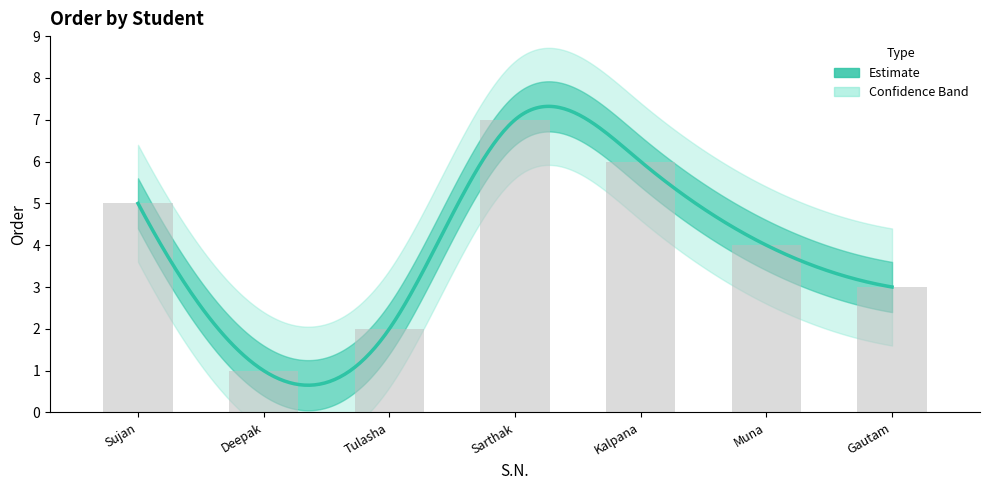

What is the smallest value displayed?

1